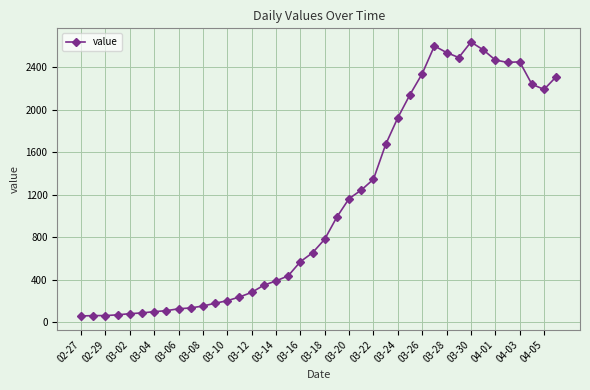

What is the smallest value displayed?

61